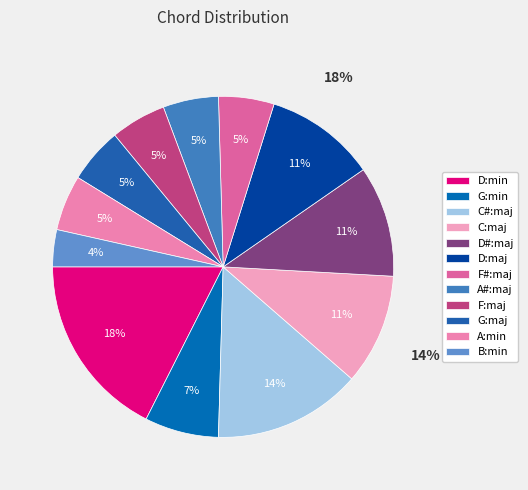

Rank the categories by value from lowest to highest.

B:min, F#:maj, A#:maj, F:maj, G:maj, A:min, G:min, C:maj, D#:maj, D:maj, C#:maj, D:min